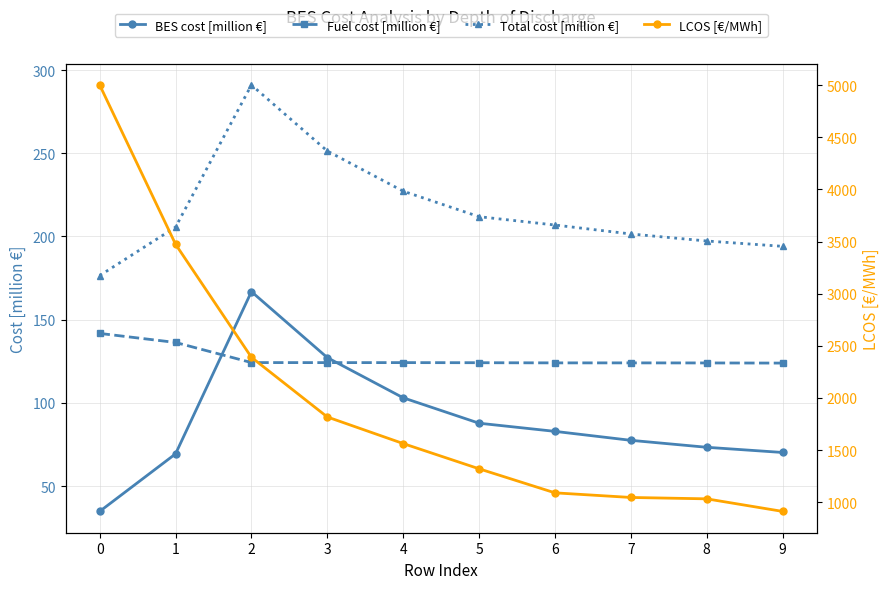

What is the value of the BES cost [million €] point at the 8th from the left?

77.5